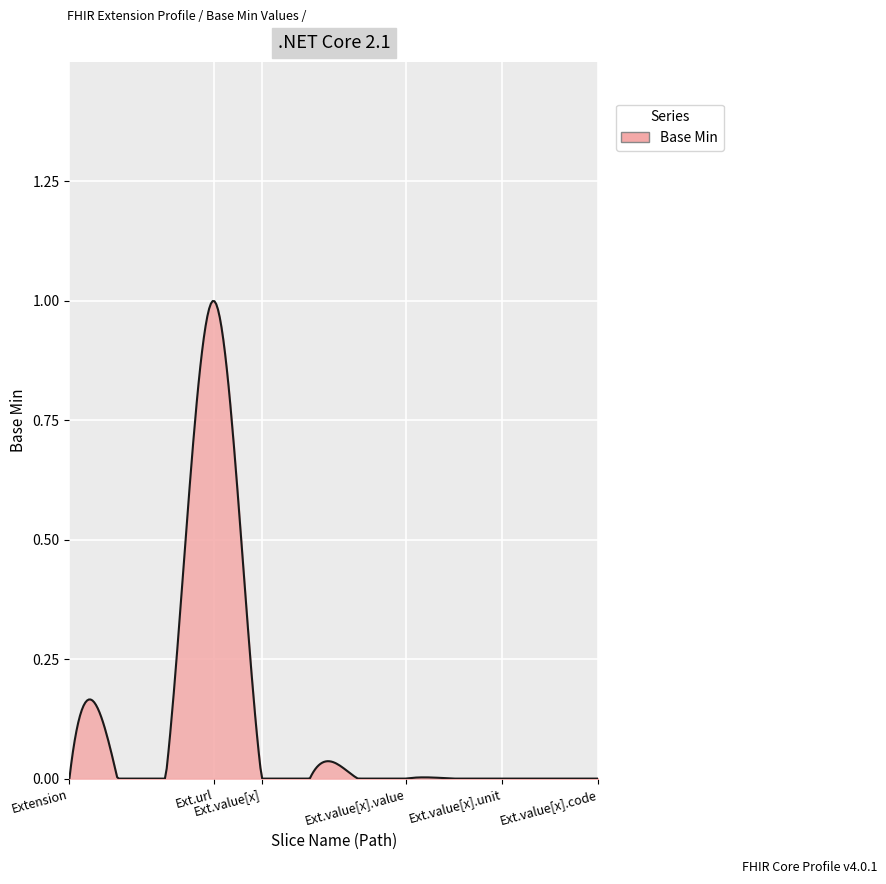

How many categories are shown in the chart?

300